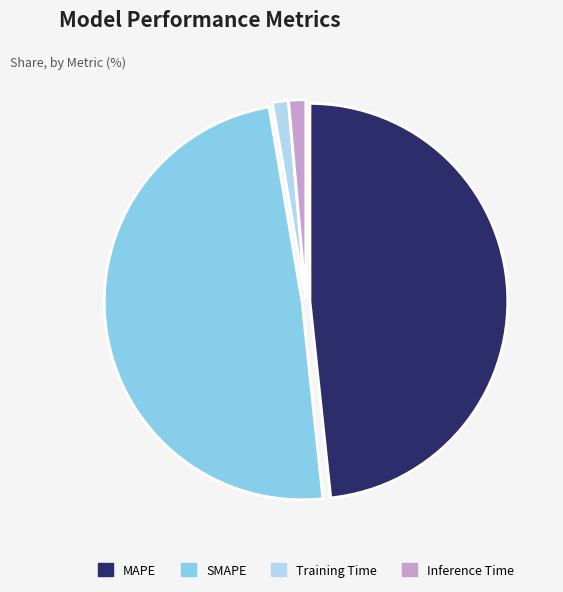

Between Training Time and SMAPE, which is larger?

SMAPE